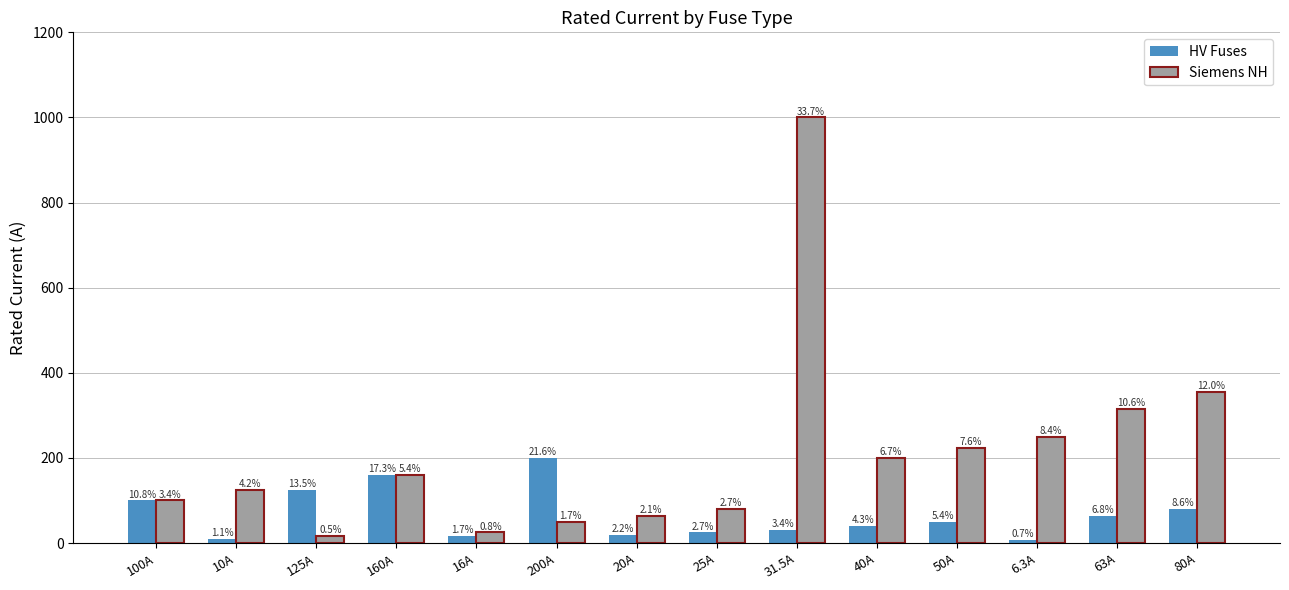

What is the difference between the maximum and minimum values in the Siemens NH series?

984.0